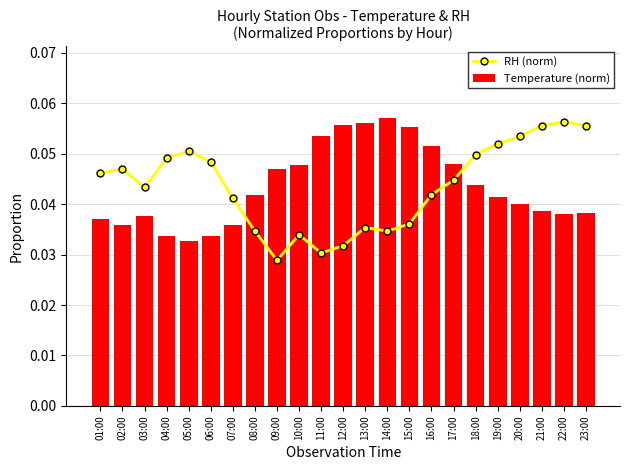

What is the label of the 7th bar from the right?

17:00